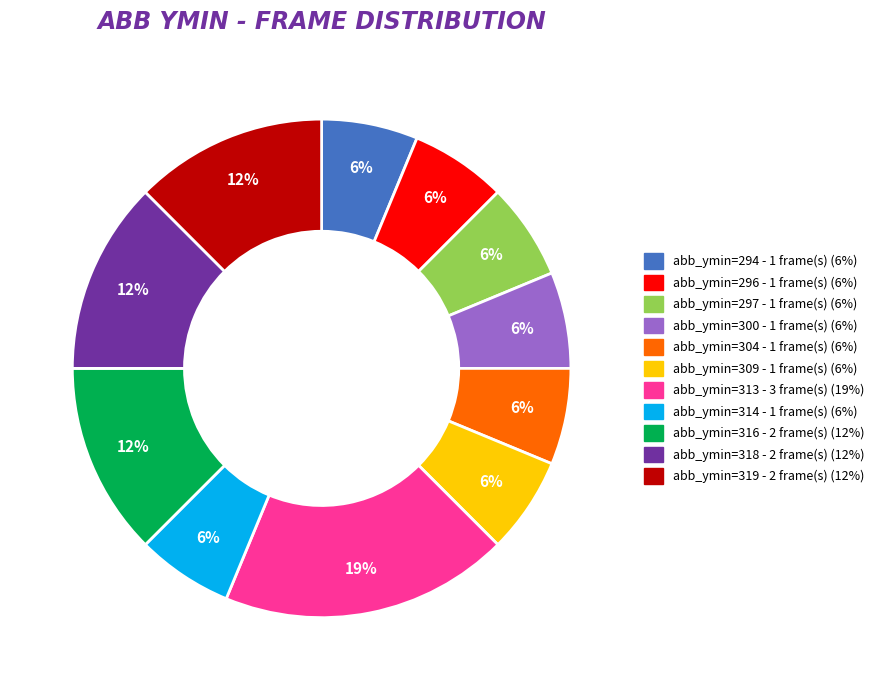

To the nearest percent, what is the average slice percentage?

9%